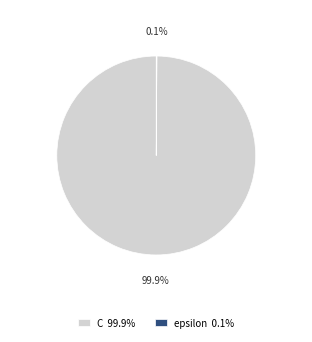

What percentage is NOT represented by C 99.9%?

0.1%